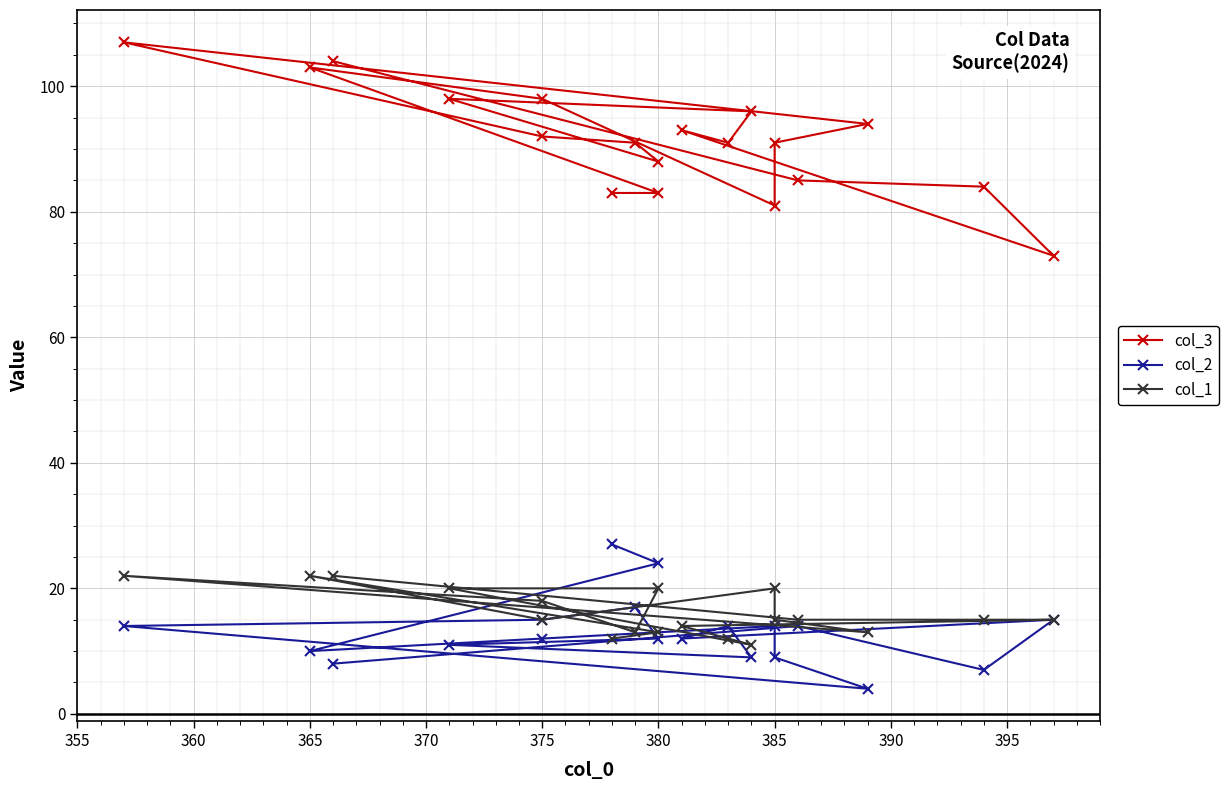

True or false: col_2 and col_3 cross at least once.

False